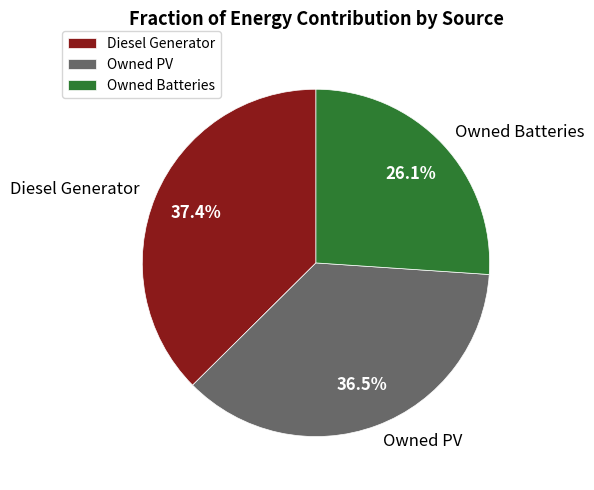

The Owned PV slice represents 47% of the pie. True or false?

False